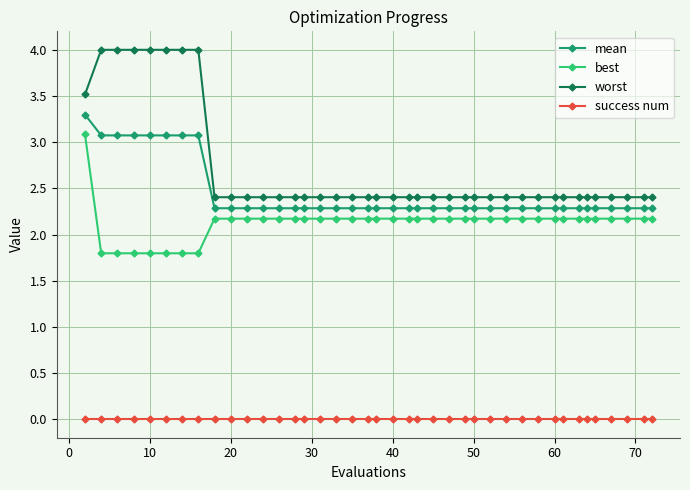

Rank the series by their maximum value, from highest to lowest.

worst, mean, best, success num